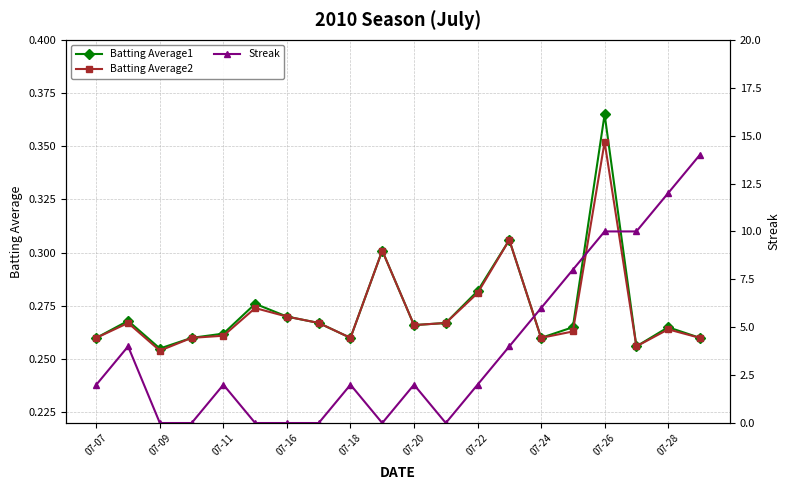

At which category does Batting Average2 reach its first local valley?

07-09